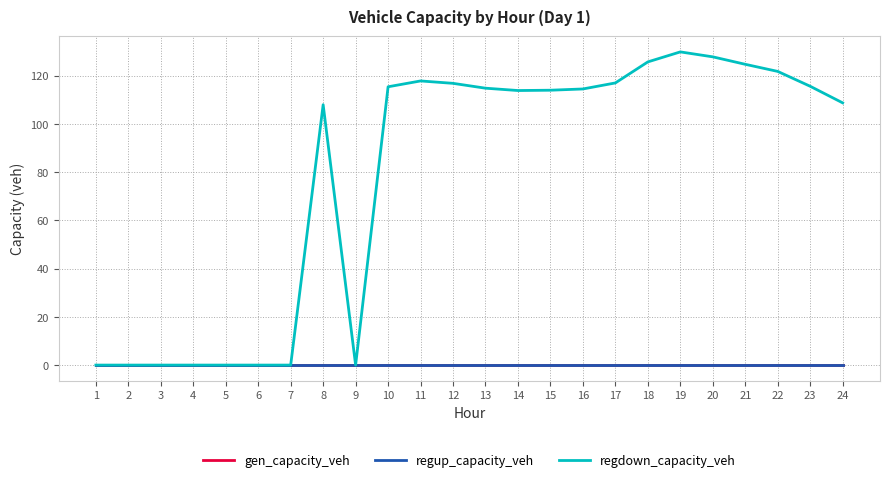

True or false: gen_capacity_veh has more than 1 interior local peaks.

False